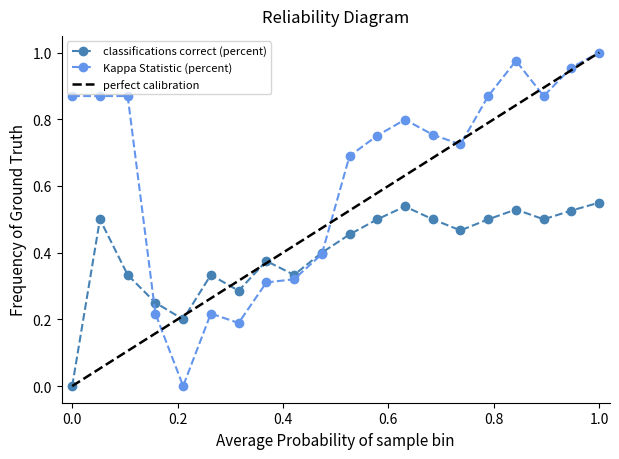

How many data points in classifications correct (percent) are above 0?

19